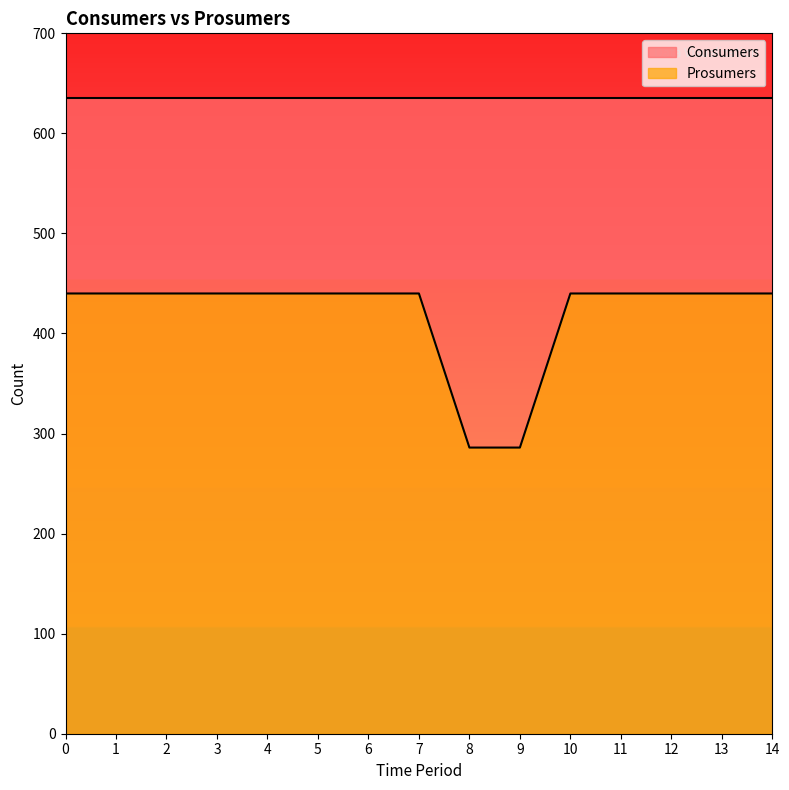

List the labels in order of value, largest first.

0, 1, 2, 3, 4, 5, 6, 7, 10, 11, 12, 13, 14, 8, 9